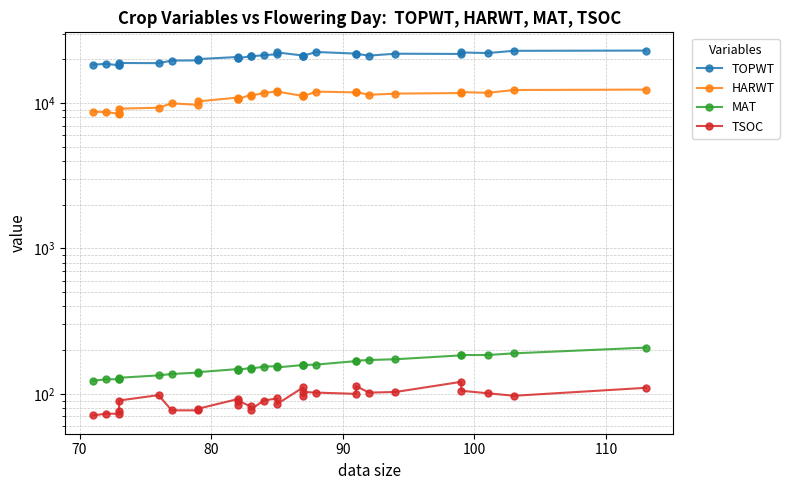

At how many categories does at least one series exceed 10014?

30